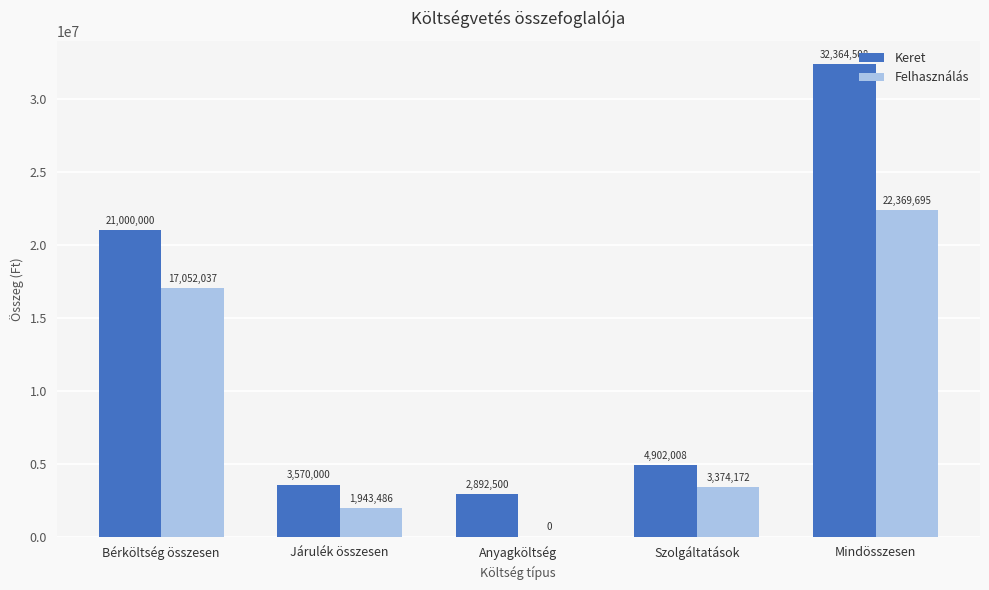

How many data points does each series have?

5